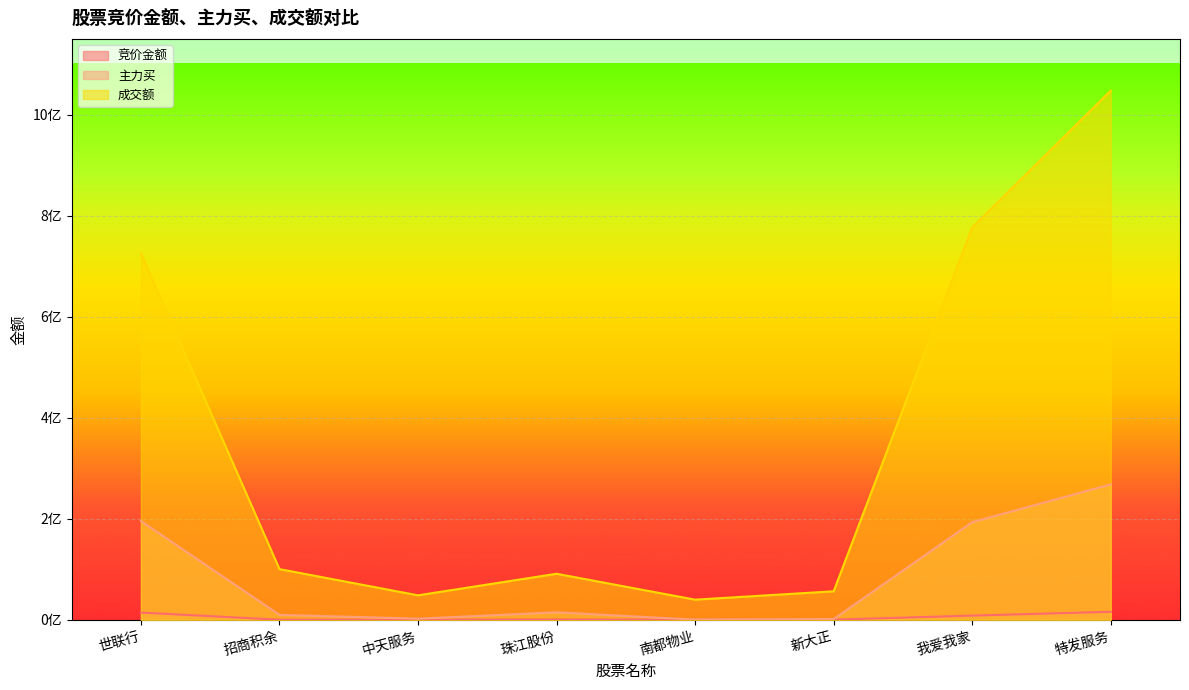

Is it true that 主力买 equals 154429427 at 特发服务?

False